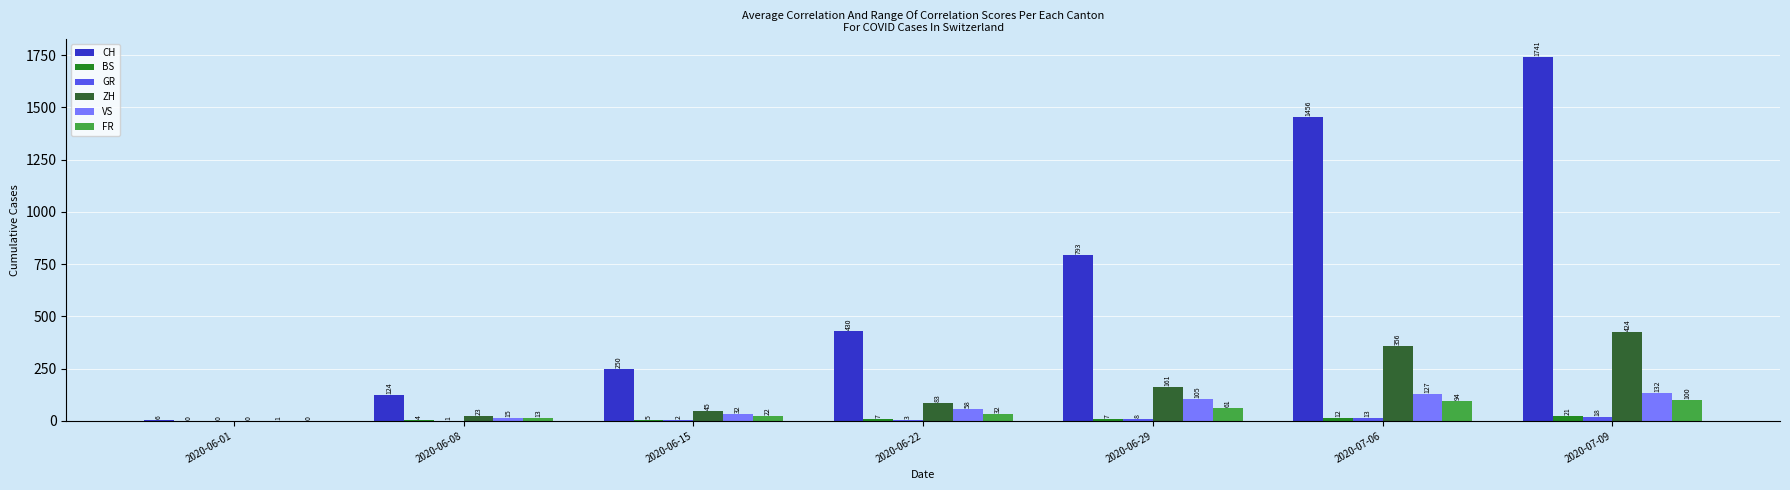

How many series are shown in this chart?

6